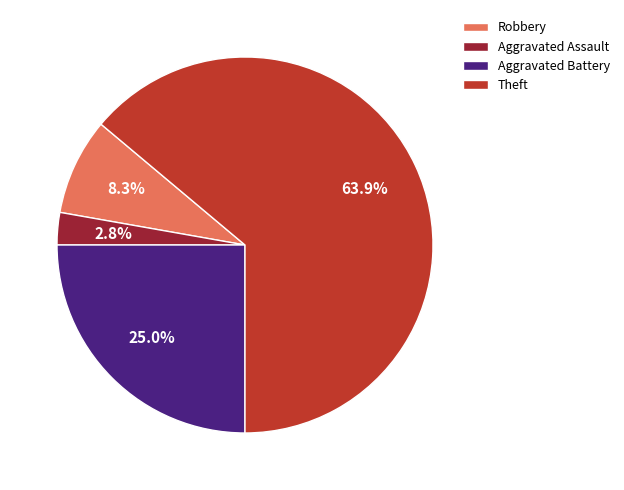

The Theft slice represents 54% of the pie. True or false?

False